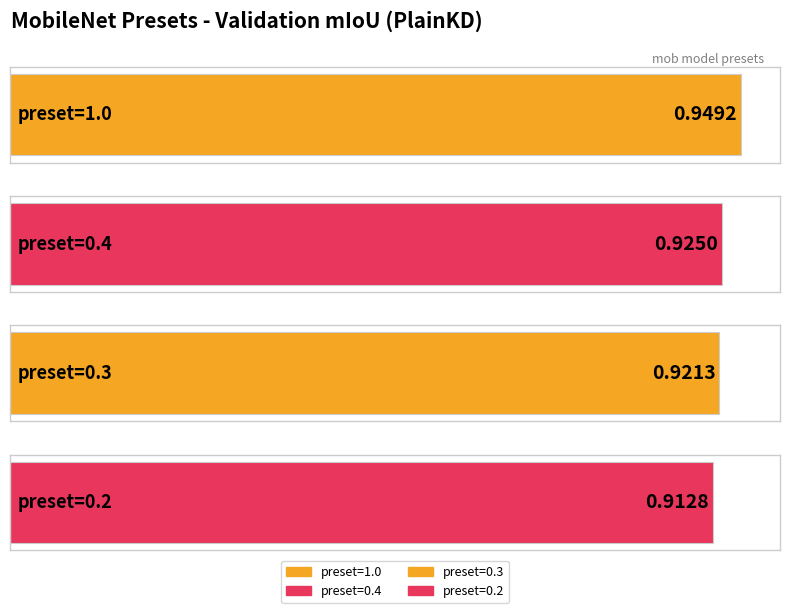

Rank the categories by value from highest to lowest.

preset=1.0, preset=0.4, preset=0.3, preset=0.2